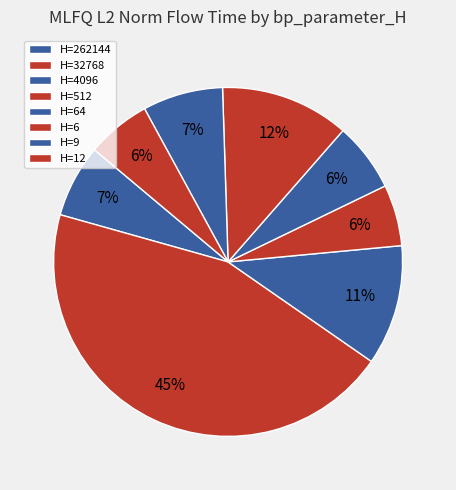

Which category has the smallest portion of the pie?

512